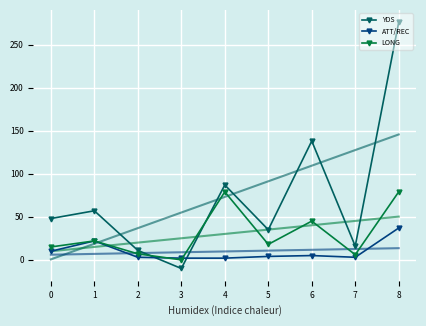

Between which two adjacent categories do LONG and ATT/REC first intersect?

2 and 3